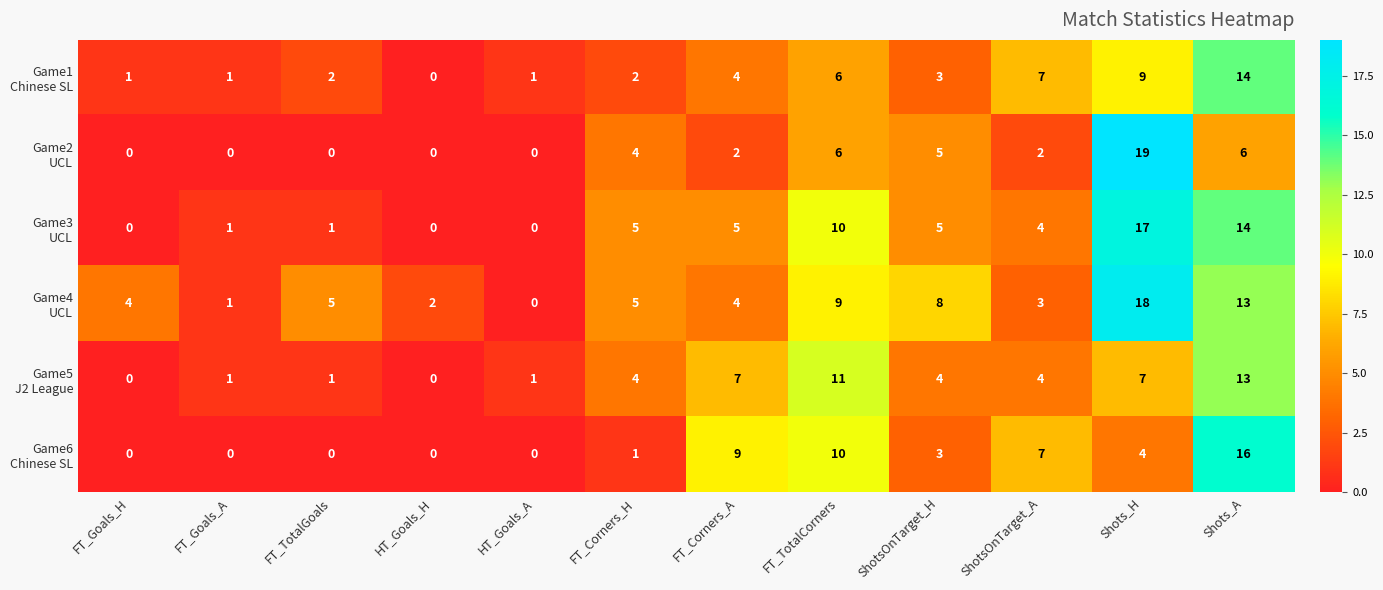

At which category is the sum across all series the highest?

Shots_A